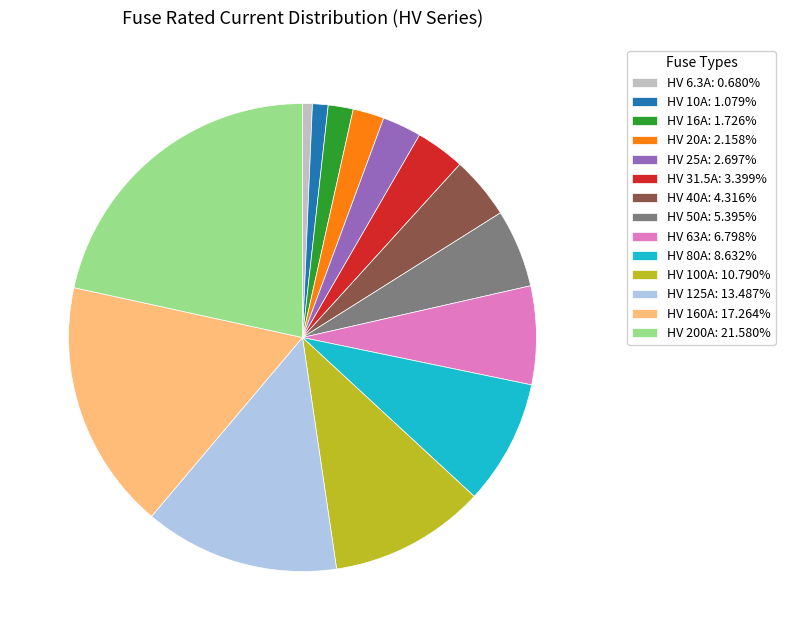

Between HV 63A and HV 25A, which is larger?

HV 63A